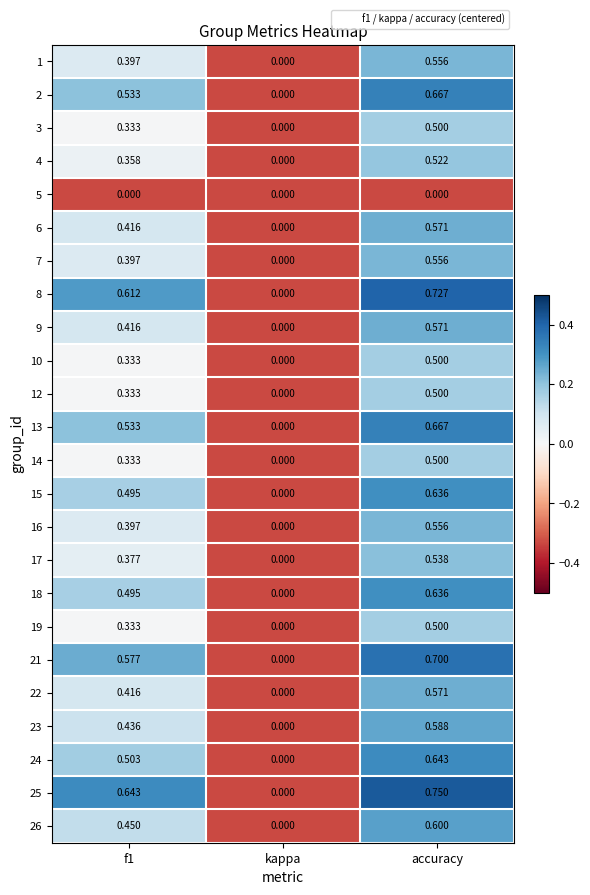

Which category has the highest value across all series?

accuracy